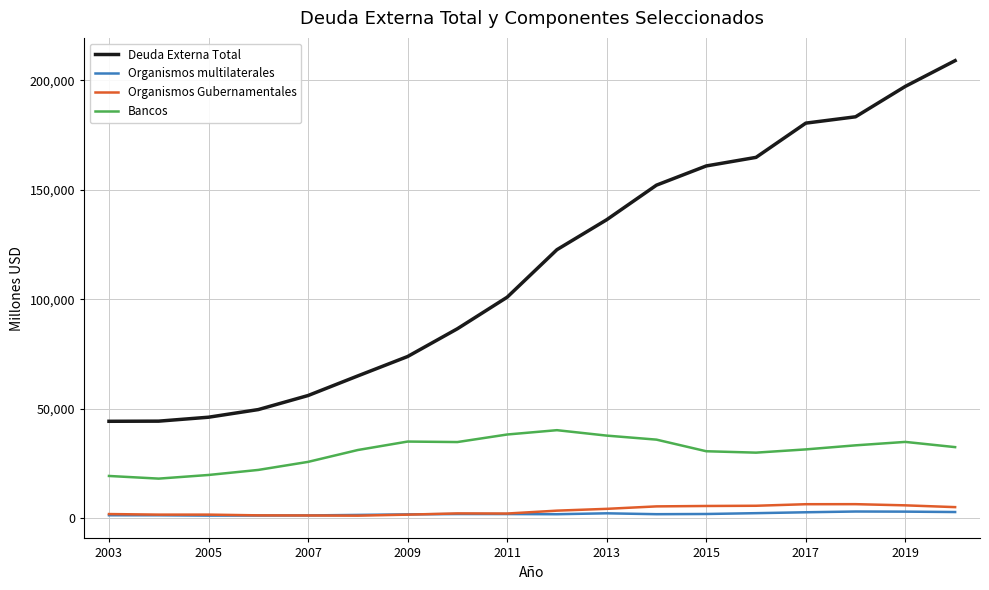

What is the highest value of the Deuda Externa Total series?

208981